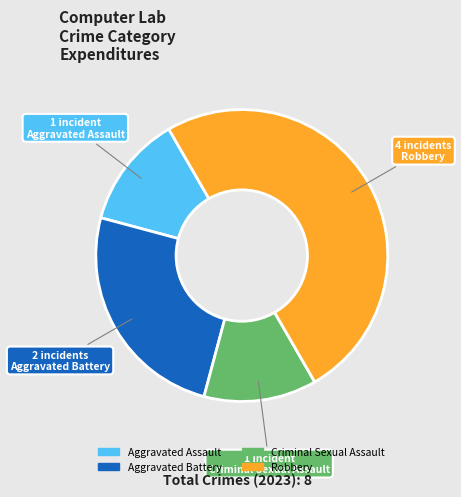

Count the number of slices in the pie.

4